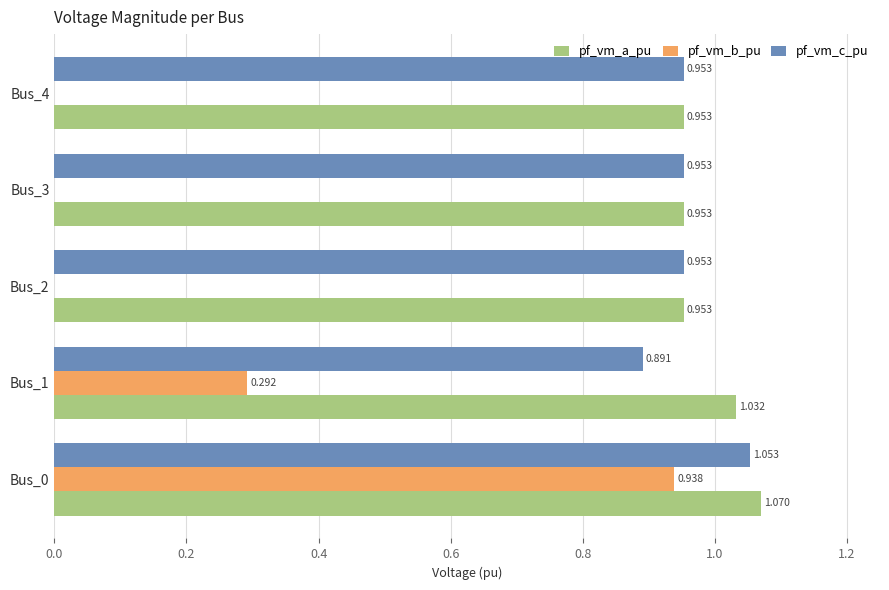

Is the value of pf_vm_c_pu at Bus_3 greater than the value of pf_vm_b_pu at Bus_4?

Yes